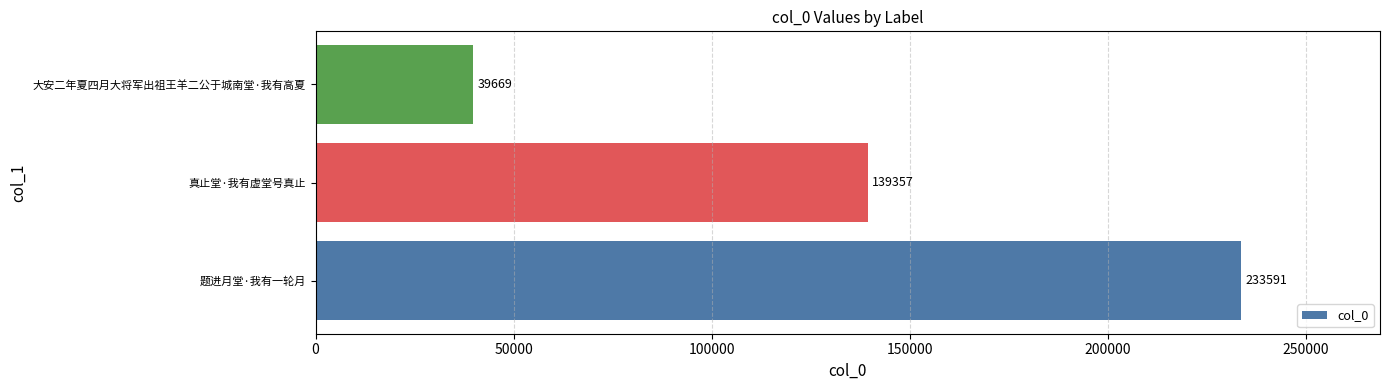

How many bars are there in total?

3